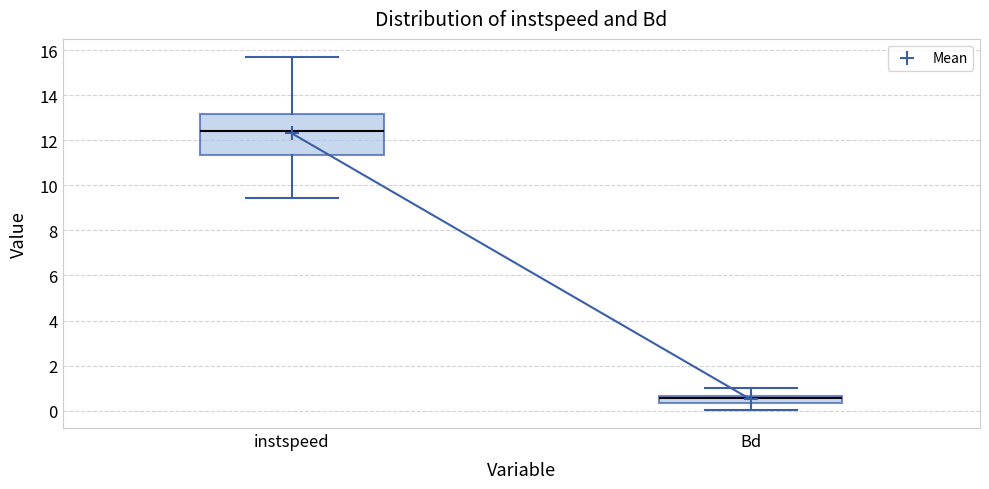

Comparing the boxes themselves (not the whiskers), which one is the tallest?

instspeed